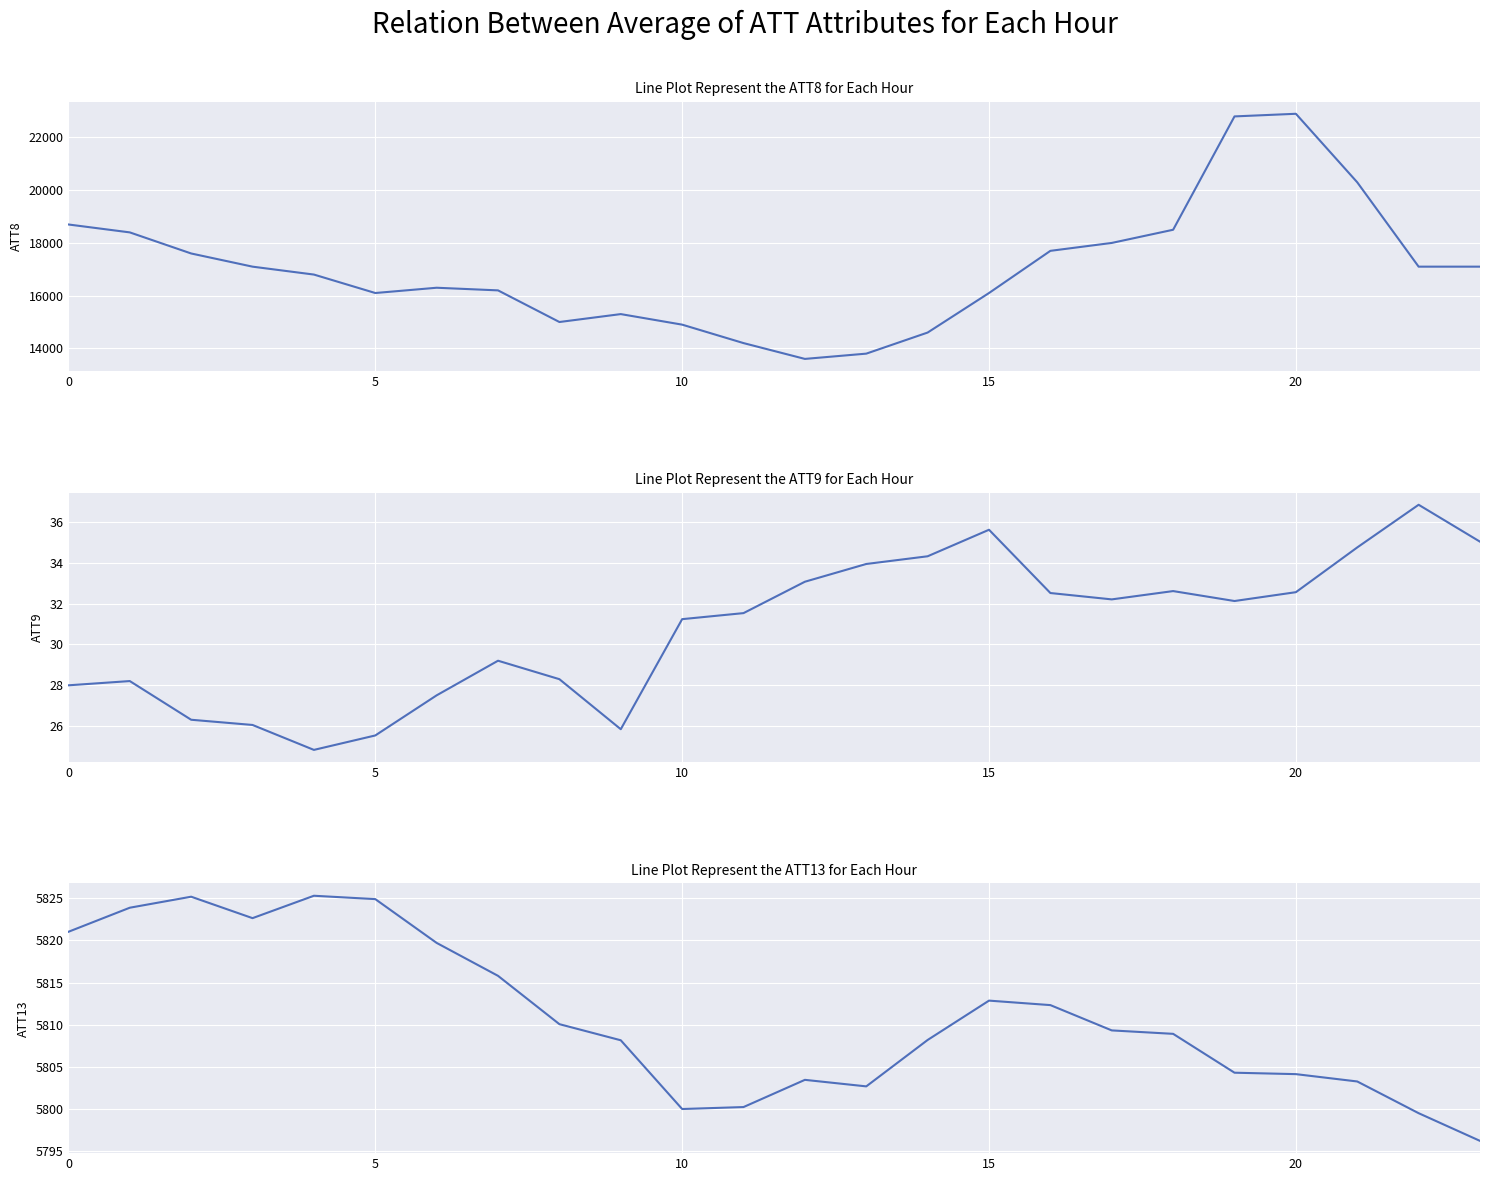

True or false: ATT9 and ATT13 intersect in this chart.

False